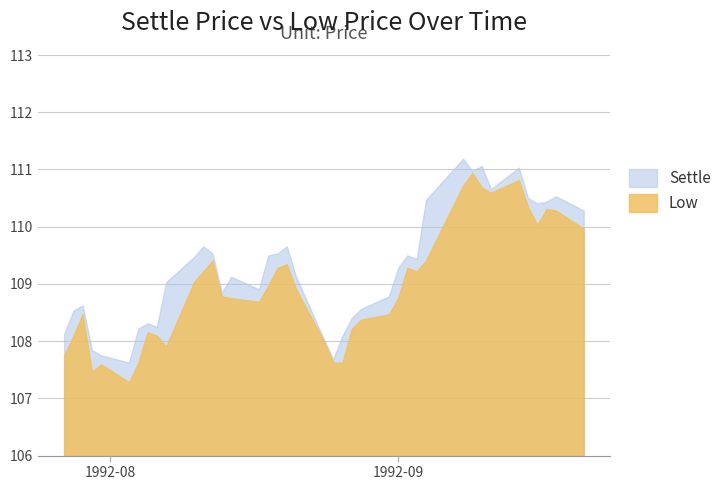

True or false: Low and Settle cross at least once.

False